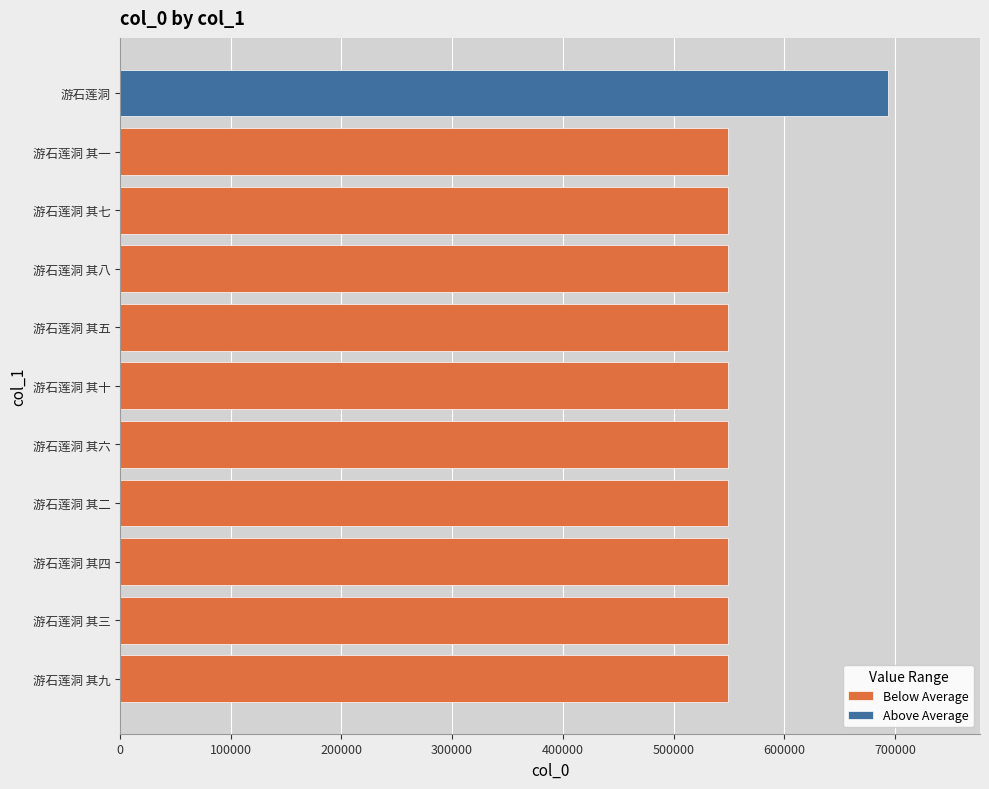

Is it true that Below Average equals 847086 at 游石莲洞 其三?

False